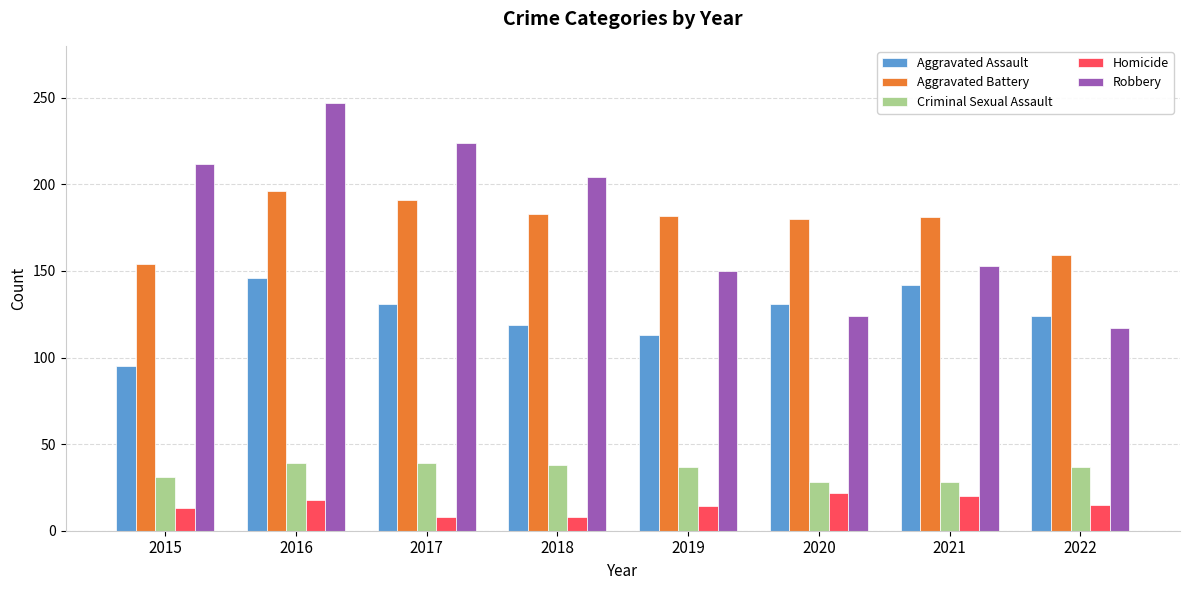

What is the sum of the Robbery values at 2020 and 2017?

348